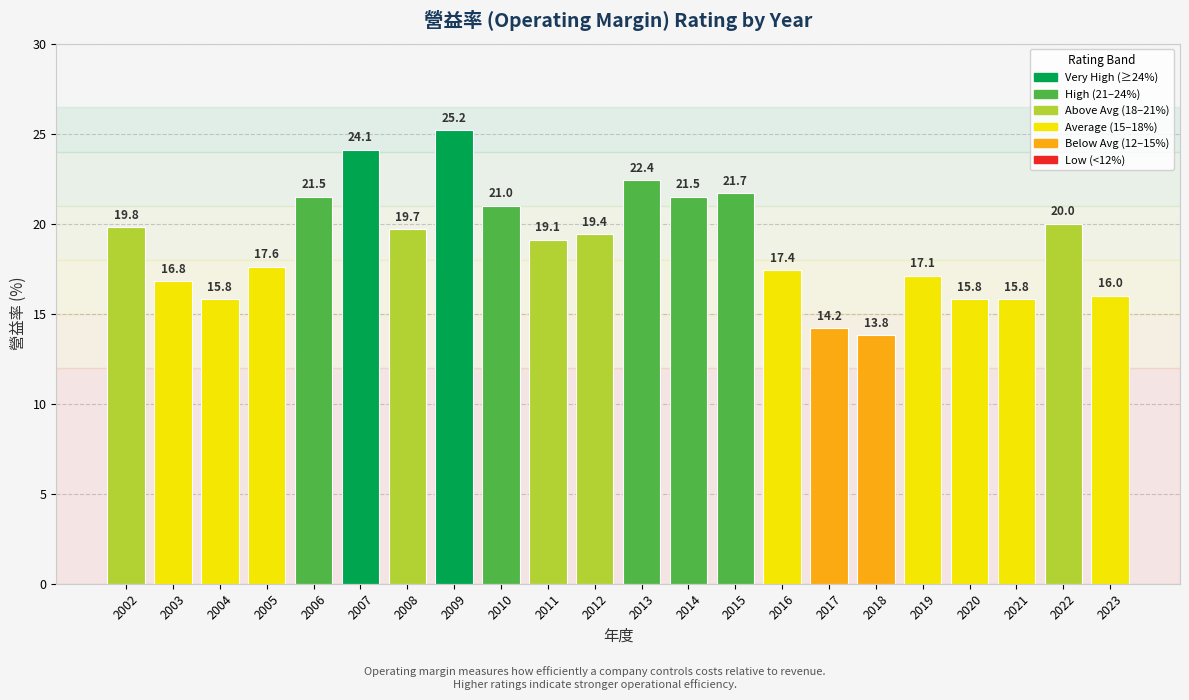

How many data points are less than 19?

10